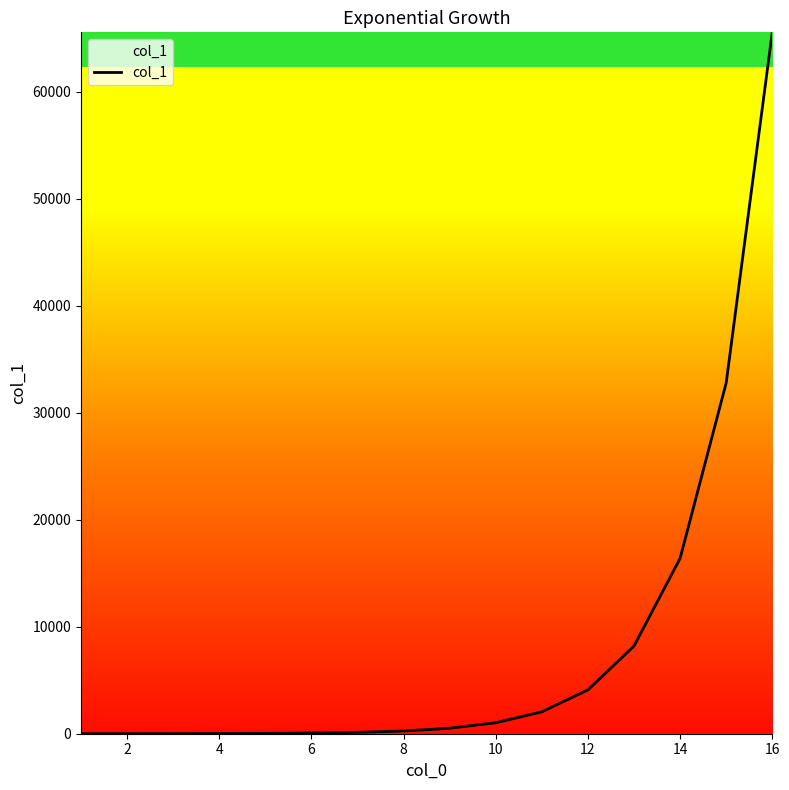

How many lines are shown in the chart?

1